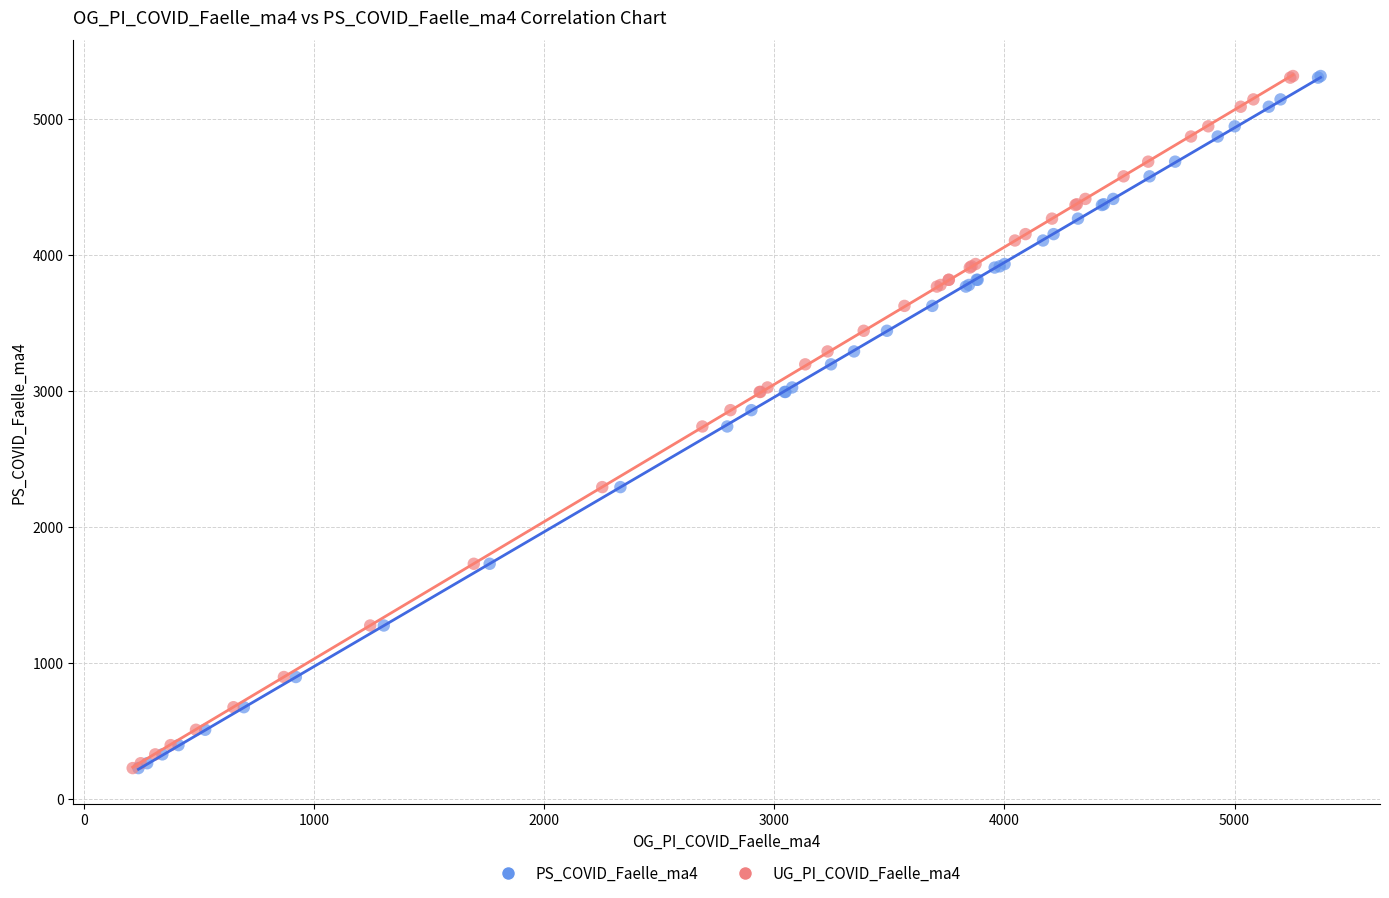

What are all the series names shown in the legend?

PS_COVID_Faelle_ma4, UG_PI_COVID_Faelle_ma4